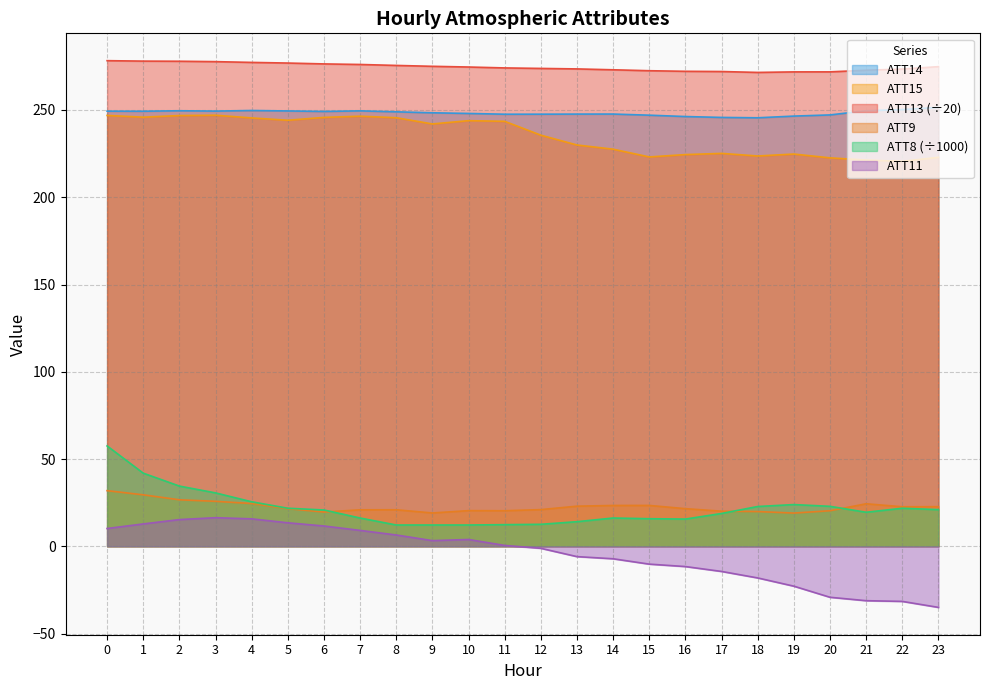

What is the spread (max minus min) of values at 21?

303.9